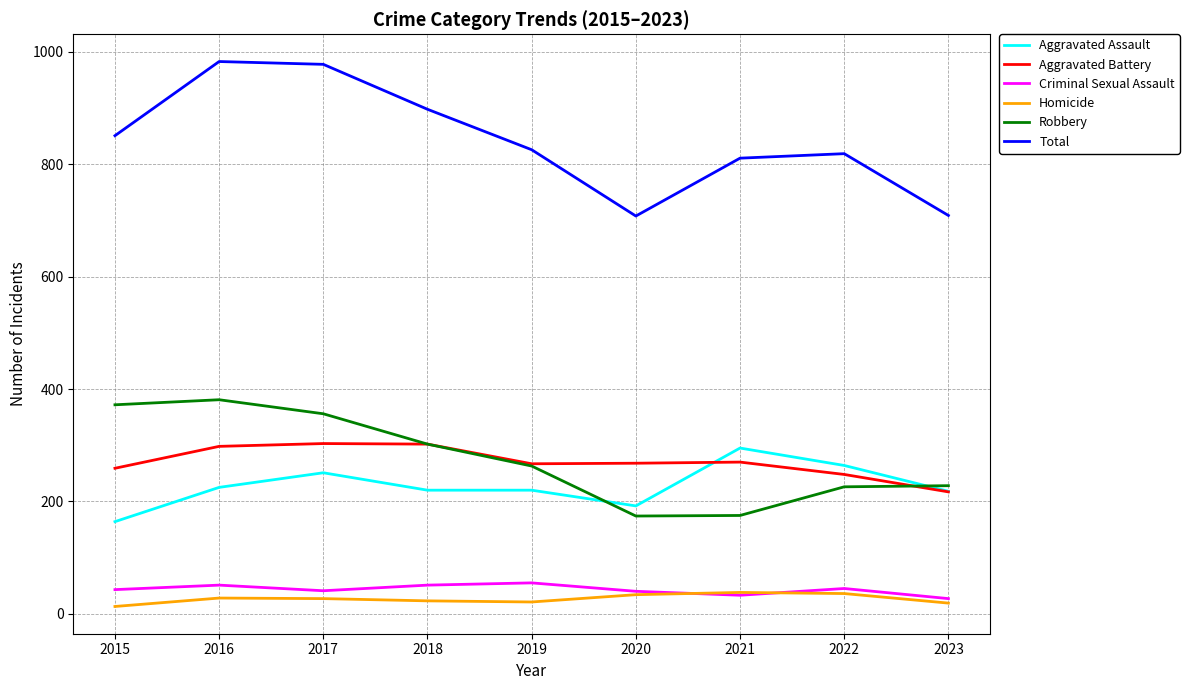

What is the difference between the Homicide values at 2018 and 2023?

4